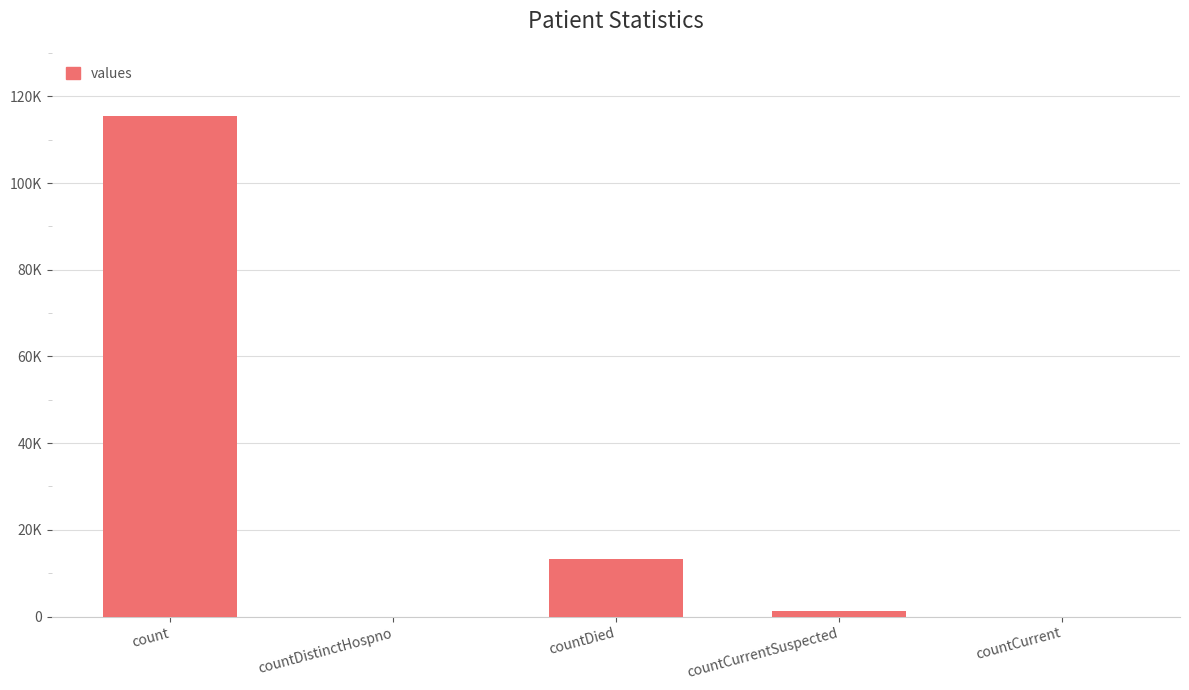

Where is the data nearest to the value 57689?

countDied